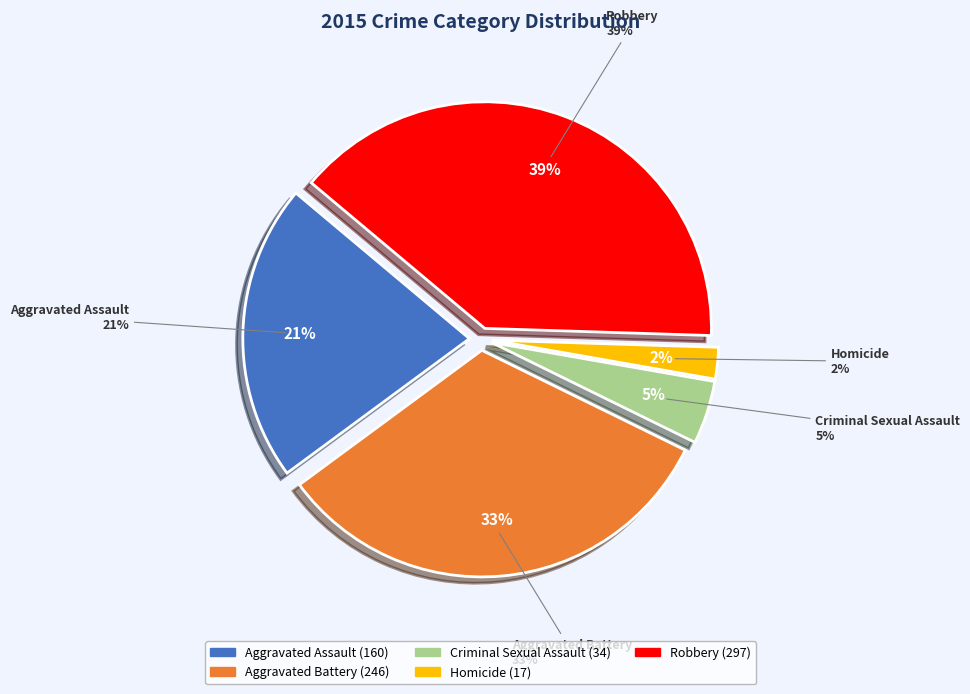

Which category has the biggest portion of the pie?

Robbery